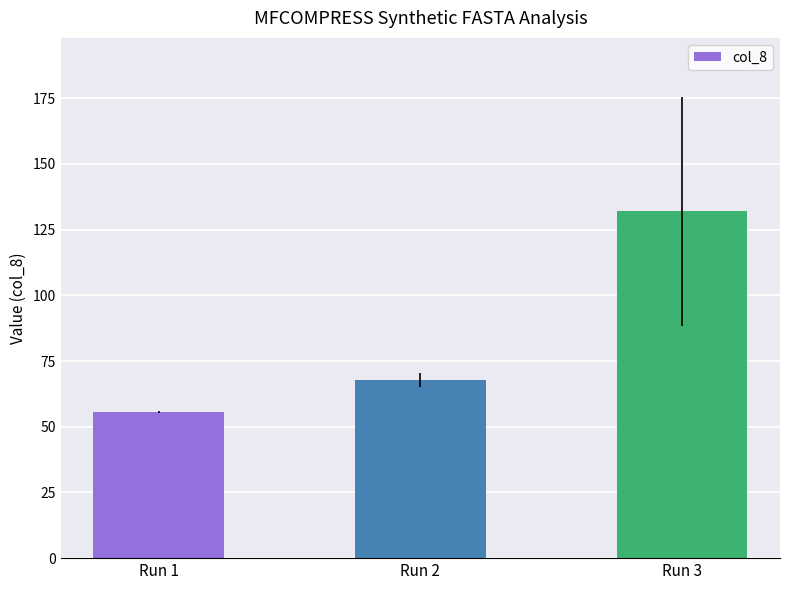

Between Run 3 and Run 1, which is larger?

Run 3